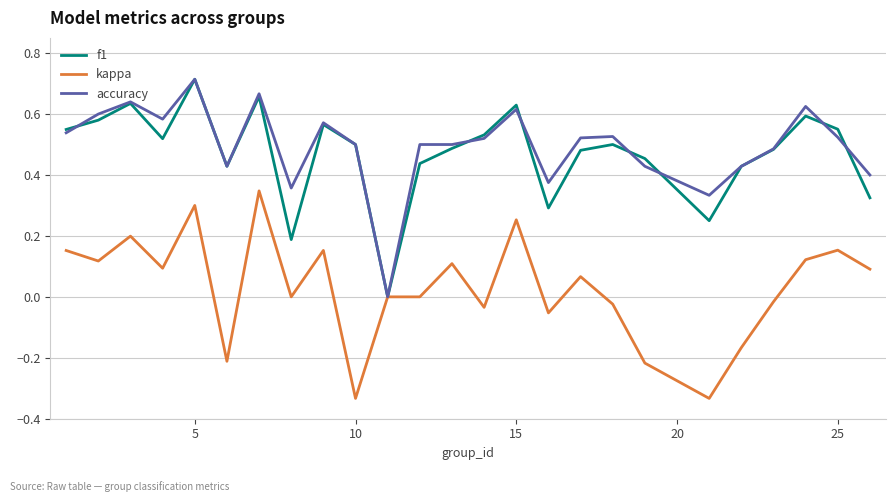

Is this an area chart (filled region under the line)?

No